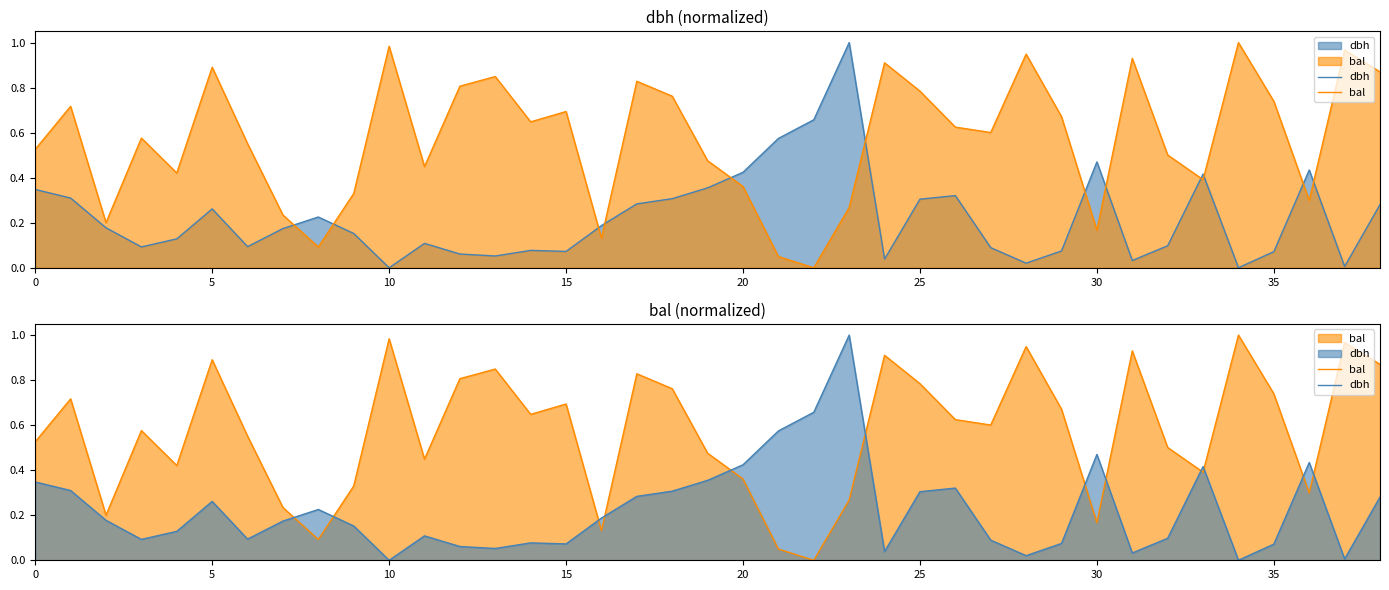

Reading left to right, what are all the values shown in this chart?

dbh: 0.3	0.3	0.2	0.1	0.1	0.3	0.1	0.2	0.2	0.2	0.0	0.1	0.1	0.1	0.1	0.1	0.2	0.3	0.3	0.4	0.4	0.6	0.7	1.0	0.0	0.3	0.3	0.1	0.0	0.1	0.5	0.0	0.1	0.4	0.0	0.1	0.4	0.0	0.3
bal: 0.5	0.7	0.2	0.6	0.4	0.9	0.6	0.2	0.1	0.3	1.0	0.4	0.8	0.8	0.6	0.7	0.1	0.8	0.8	0.5	0.4	0.0	0.0	0.3	0.9	0.8	0.6	0.6	0.9	0.7	0.2	0.9	0.5	0.4	1.0	0.7	0.3	1.0	0.9